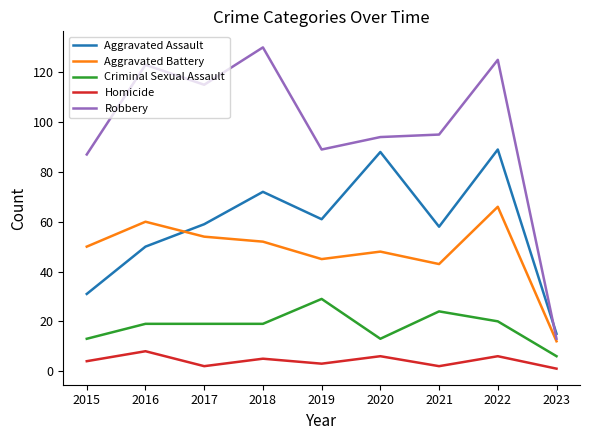

Rank the series at 2019 from highest to lowest value.

Robbery, Aggravated Assault, Aggravated Battery, Criminal Sexual Assault, Homicide